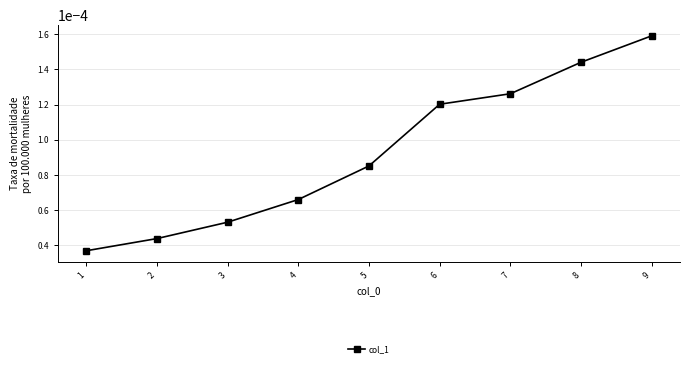

How many values are between 0 and 1?

9